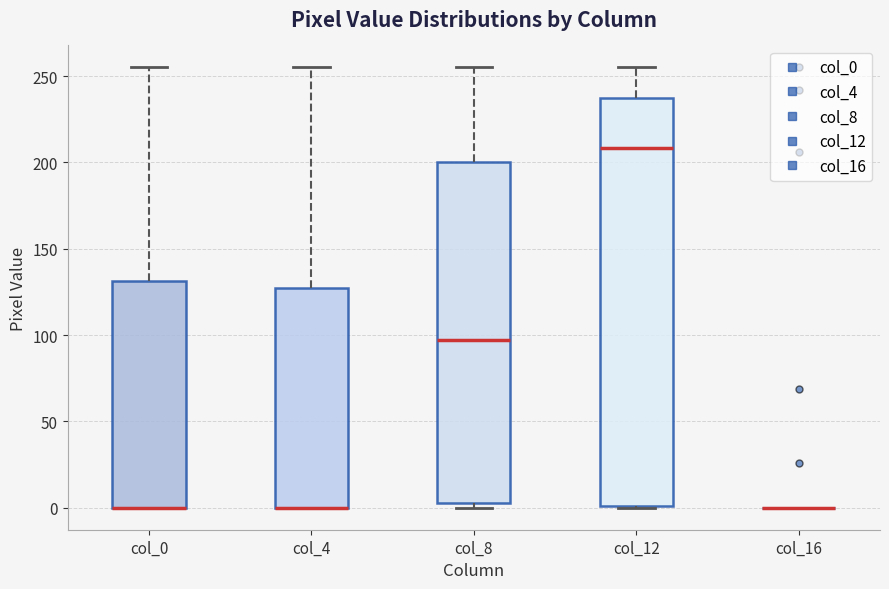

Where is the lower edge of the box for col_12 on the y-axis? The values are not printed on the chart, so give them approximately, as read against the axis.

0